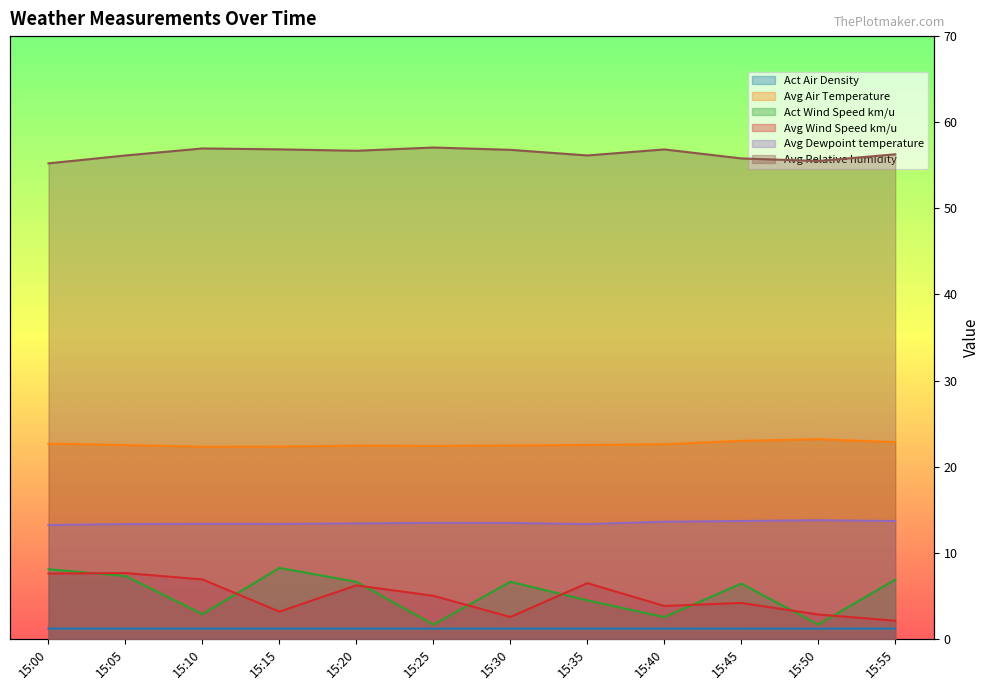

Which series has the largest total across all categories?

Avg Relative humidity